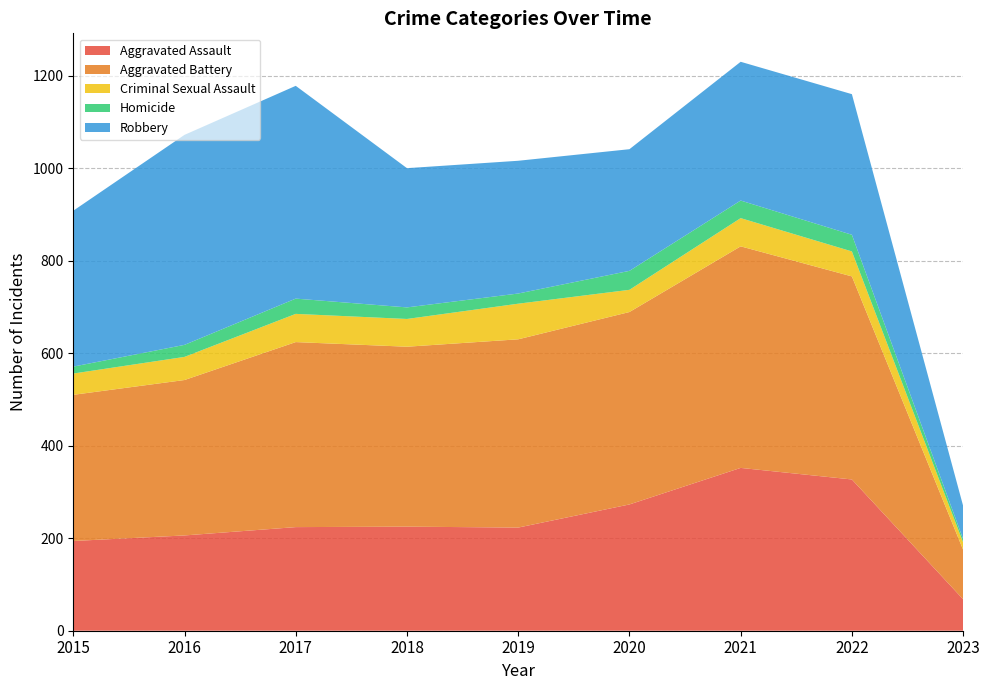

Reading right to left, extract all data points from this chart.

Aggravated Assault: 2023=68	2022=327	2021=352	2020=273	2019=223	2018=225	2017=224	2016=206	2015=194
Aggravated Battery: 2023=107	2022=439	2021=479	2020=416	2019=407	2018=389	2017=400	2016=336	2015=316
Criminal Sexual Assault: 2023=16	2022=54	2021=61	2020=48	2019=77	2018=60	2017=61	2016=50	2015=46
Homicide: 2023=7	2022=36	2021=38	2020=41	2019=22	2018=25	2017=33	2016=26	2015=15
Robbery: 2023=72	2022=304	2021=300	2020=263	2019=287	2018=301	2017=460	2016=454	2015=337